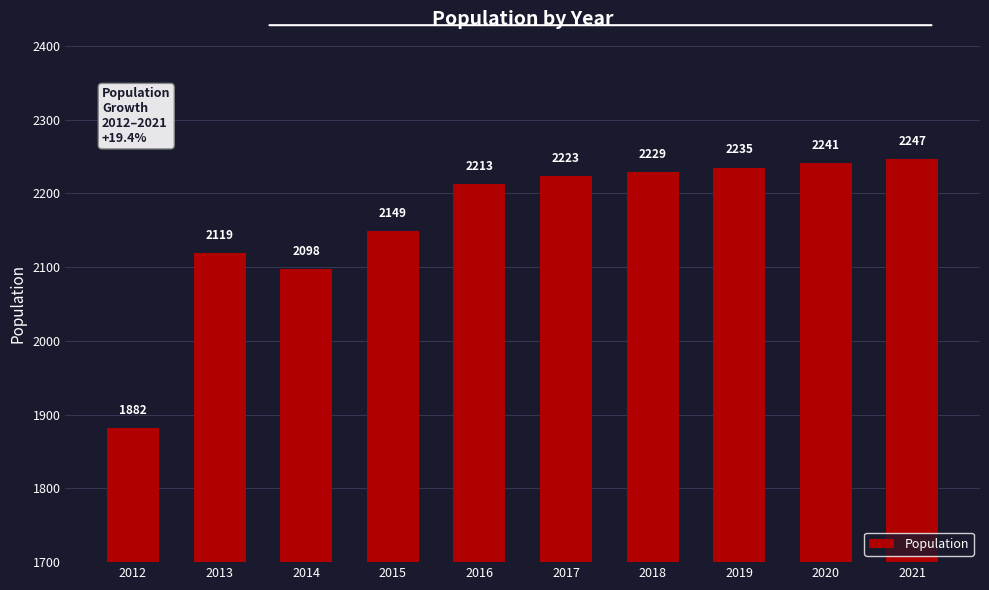

Rank the categories by value from lowest to highest.

2012, 2014, 2013, 2015, 2016, 2017, 2018, 2019, 2020, 2021